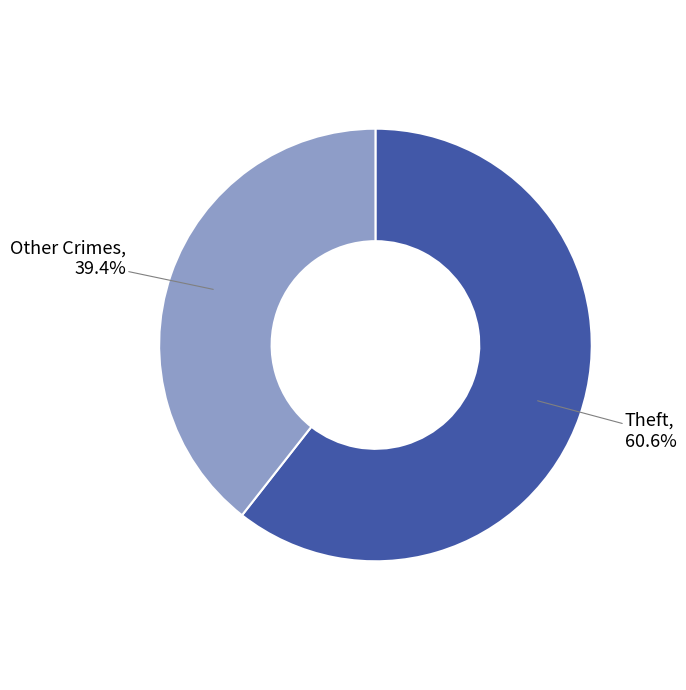

Is there a majority slice in this chart?

Yes